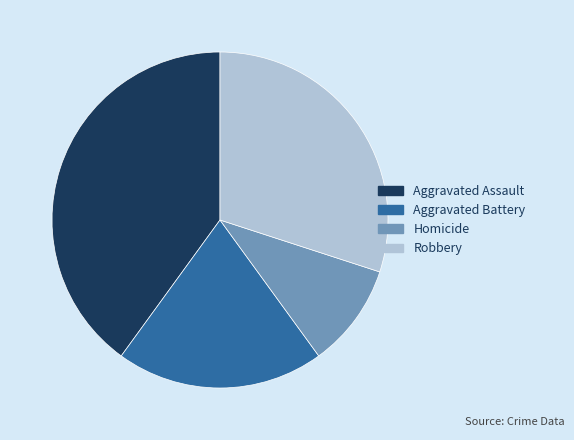

Do Robbery and Homicide together represent more than half of the pie?

No